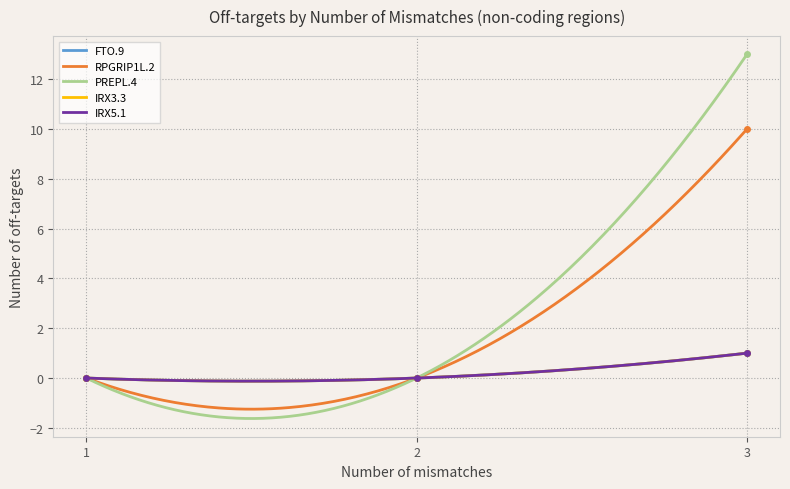

Which has a higher value, 1 or 2?

1